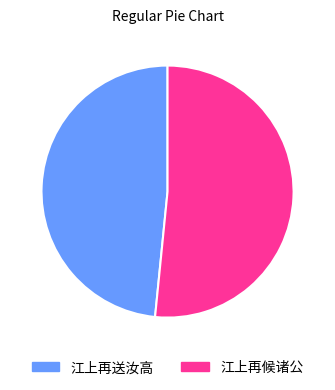

How many slices are in this pie chart?

2